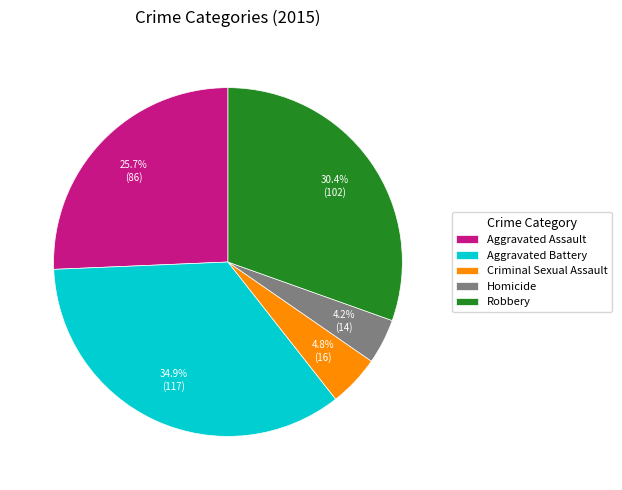

How many segments does this pie chart have?

5